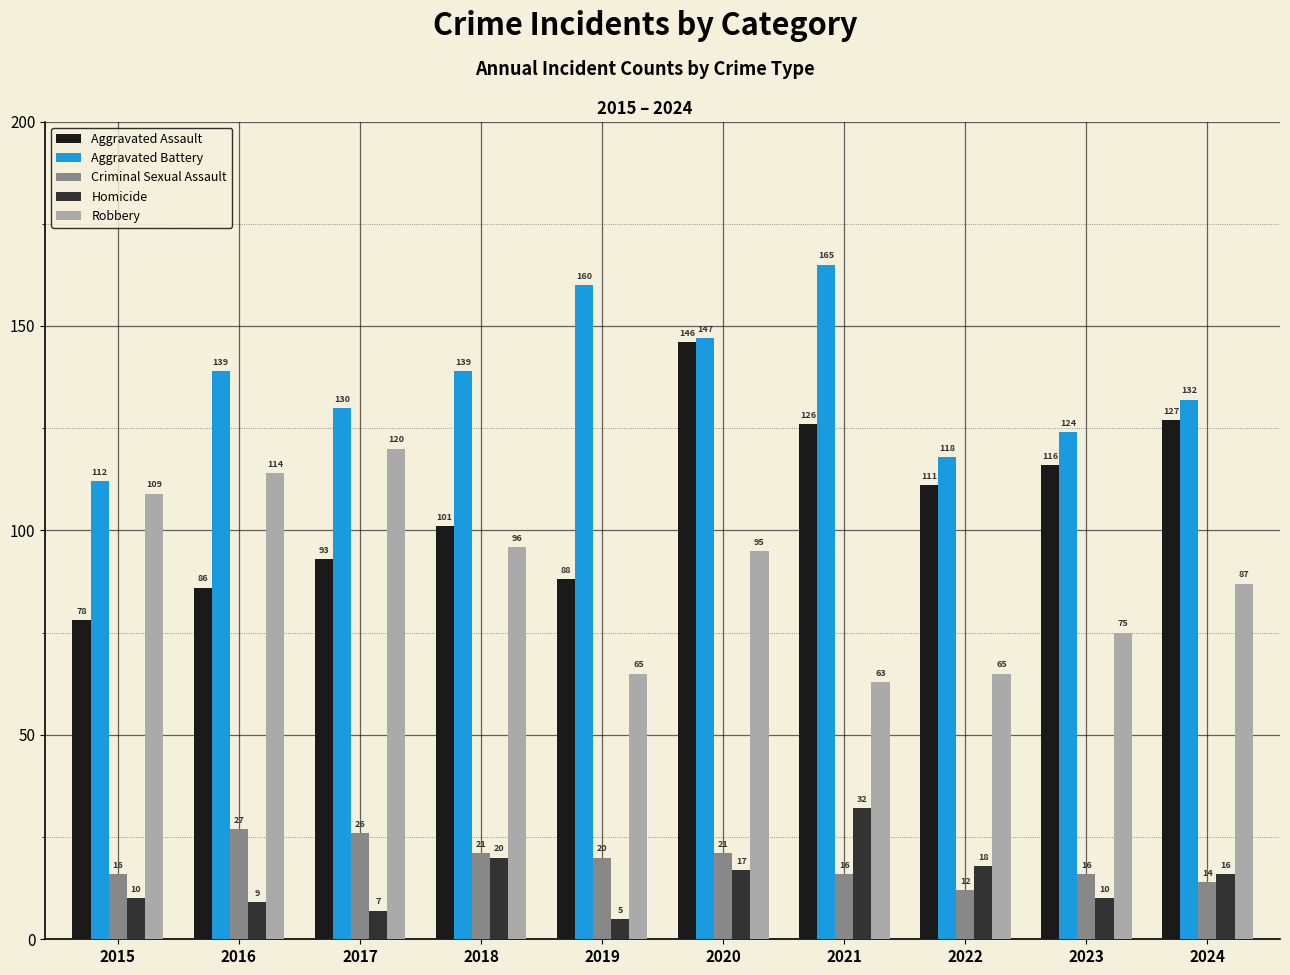

Reading right to left, what are all the values shown in this chart?

Aggravated Assault: 2024=127	2023=116	2022=111	2021=126	2020=146	2019=88	2018=101	2017=93	2016=86	2015=78
Aggravated Battery: 2024=132	2023=124	2022=118	2021=165	2020=147	2019=160	2018=139	2017=130	2016=139	2015=112
Criminal Sexual Assault: 2024=14	2023=16	2022=12	2021=16	2020=21	2019=20	2018=21	2017=26	2016=27	2015=16
Homicide: 2024=16	2023=10	2022=18	2021=32	2020=17	2019=5	2018=20	2017=7	2016=9	2015=10
Robbery: 2024=87	2023=75	2022=65	2021=63	2020=95	2019=65	2018=96	2017=120	2016=114	2015=109